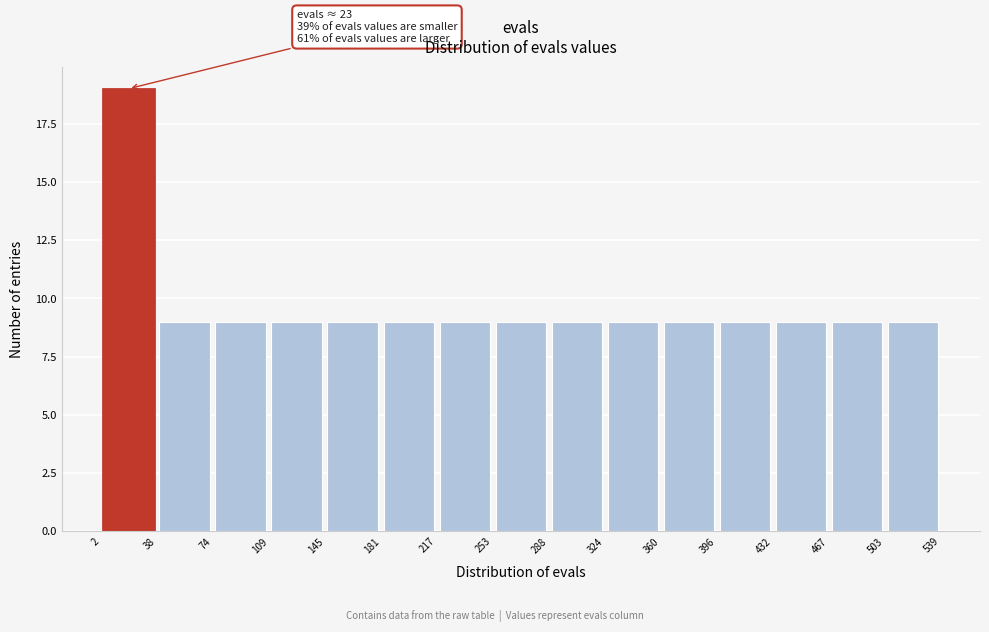

Which range on the x-axis has the tallest bar?

2 to 38